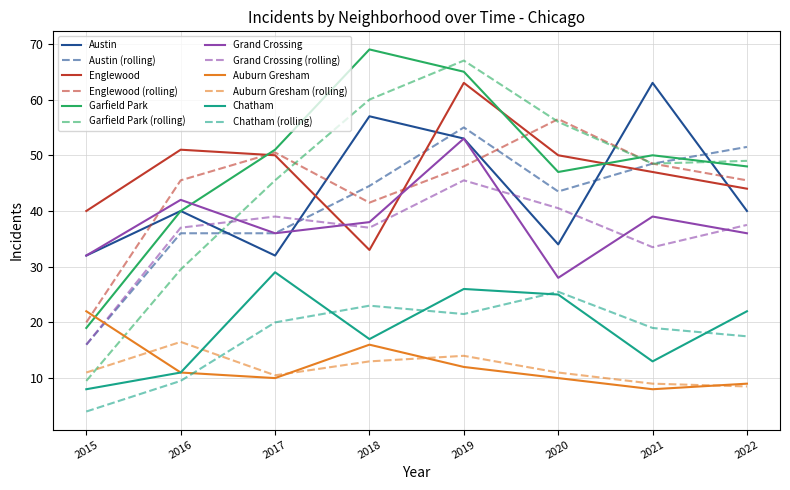

What is the sum of the Auburn Gresham values at 2019 and 2020?

22.0